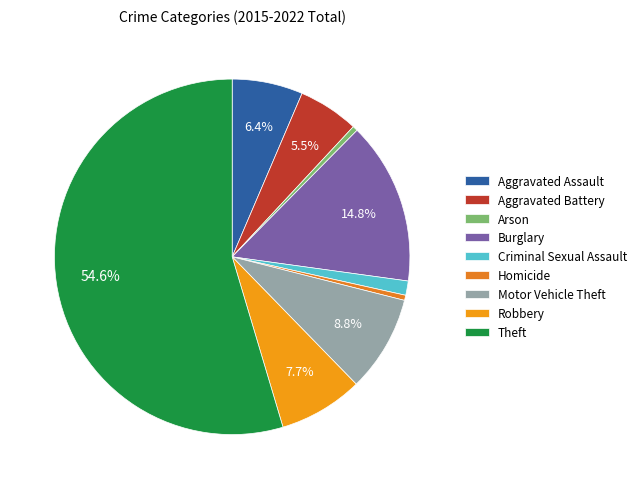

What is the ratio of the value at Aggravated Assault to the value at Burglary?

0.4